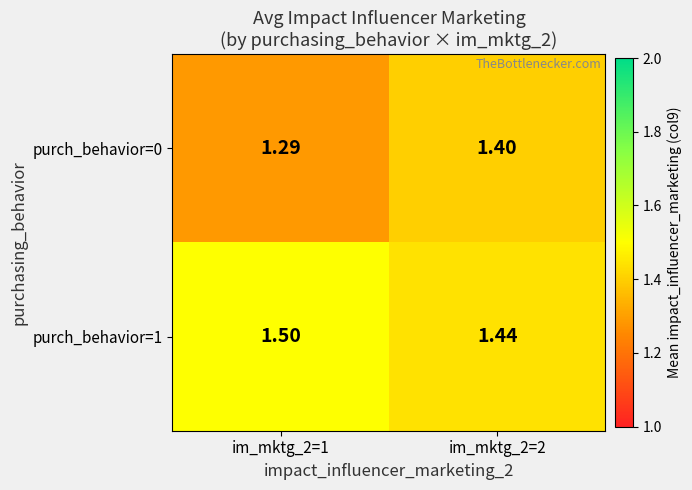

Count the number of data series in this chart.

2